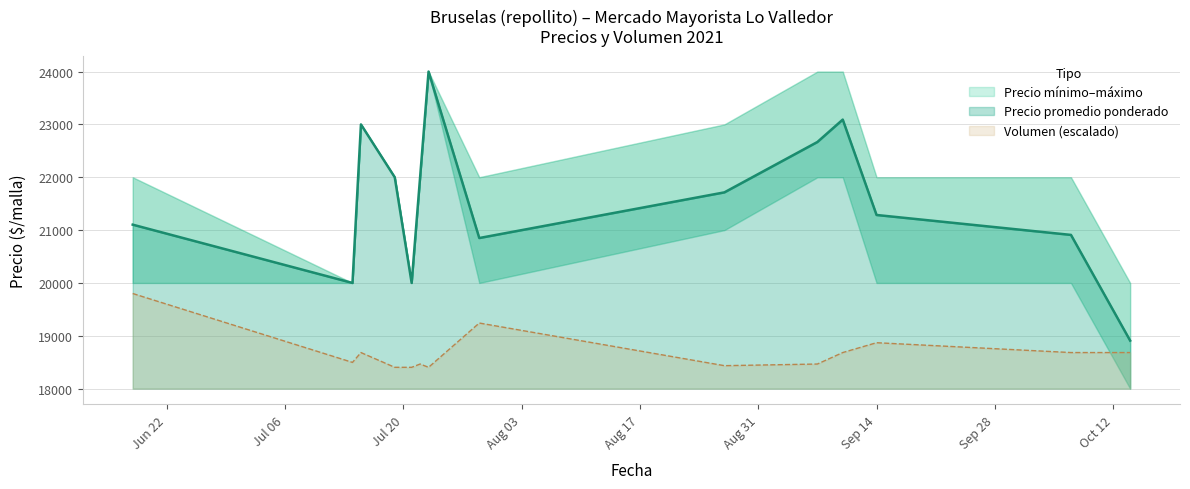

At how many categories does at least one series exceed 19847?

13